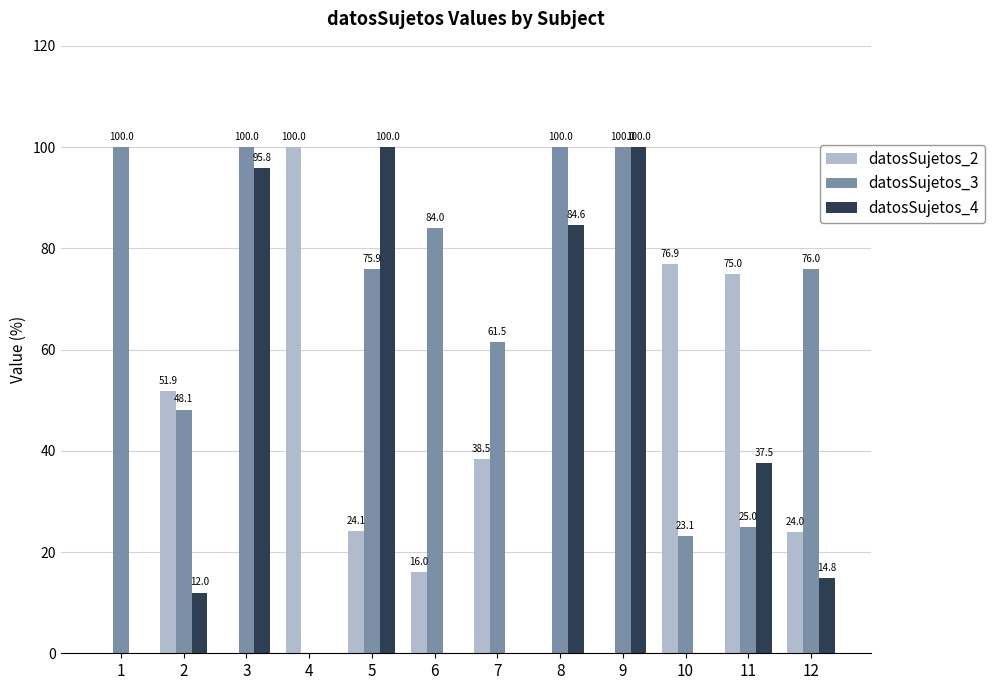

What is the spread (max minus min) of values at 11?

50.0